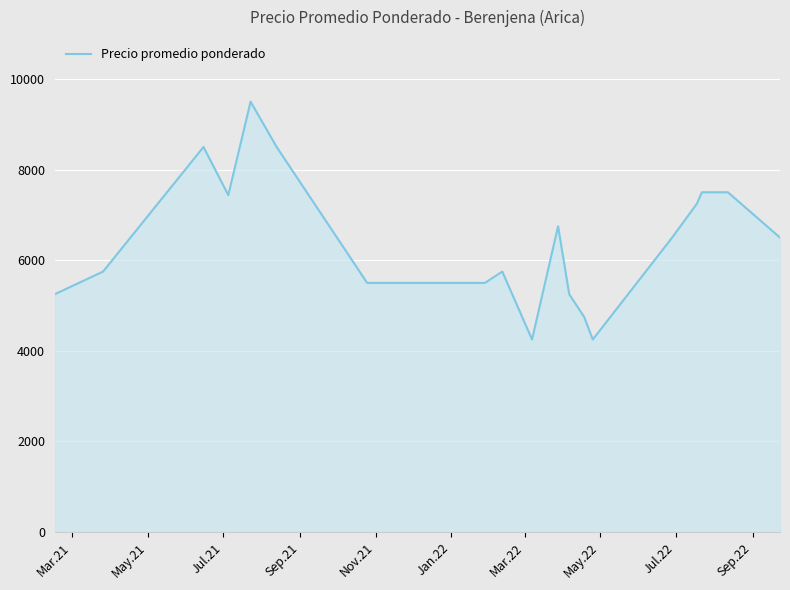

How many distinct data groups are displayed?

1